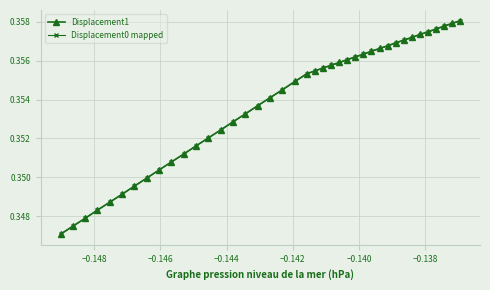

Which series has the widest spread of values?

Displacement1